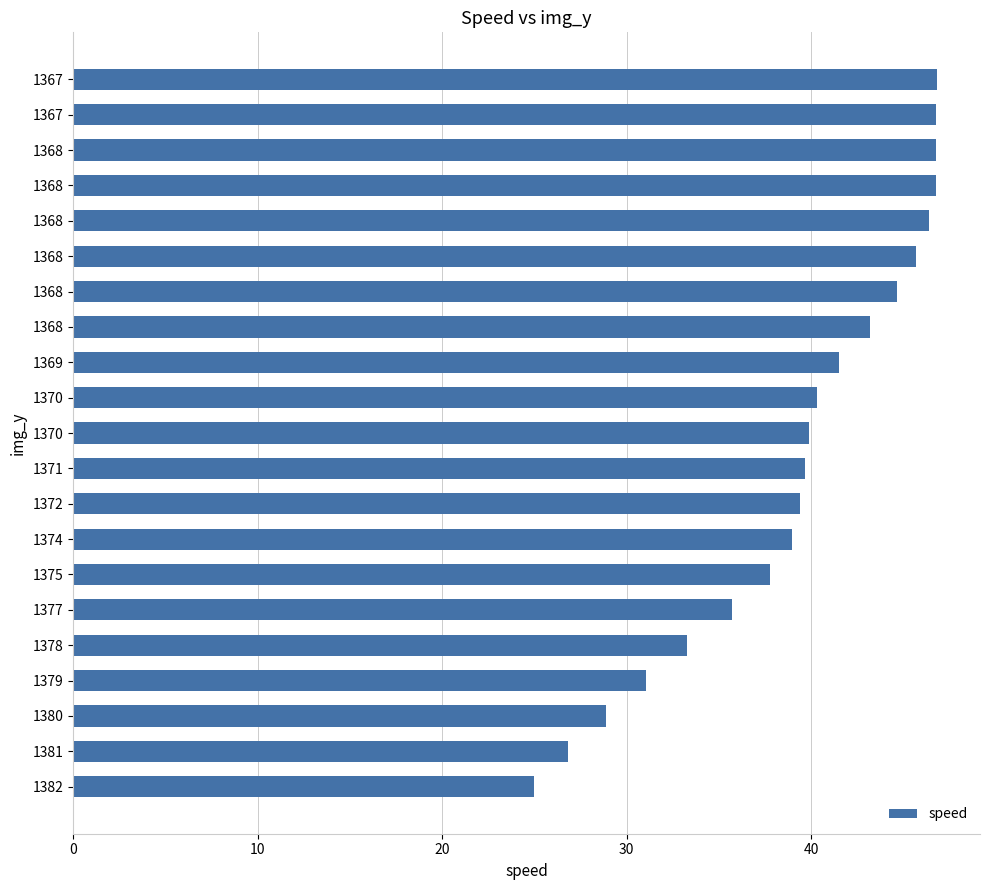

Are the bars grouped side by side (vs. stacked)?

No